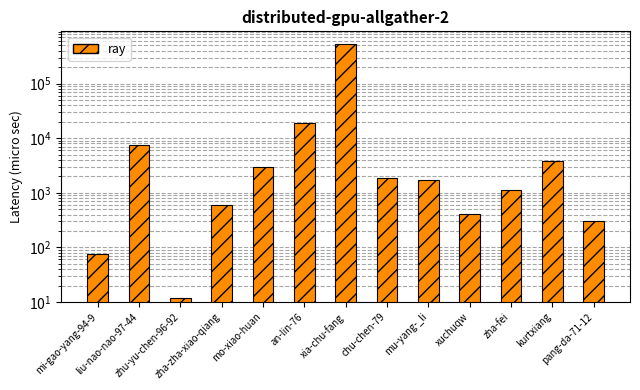

Between chu-chen-79 and mo-xiao-huan, which is larger?

mo-xiao-huan